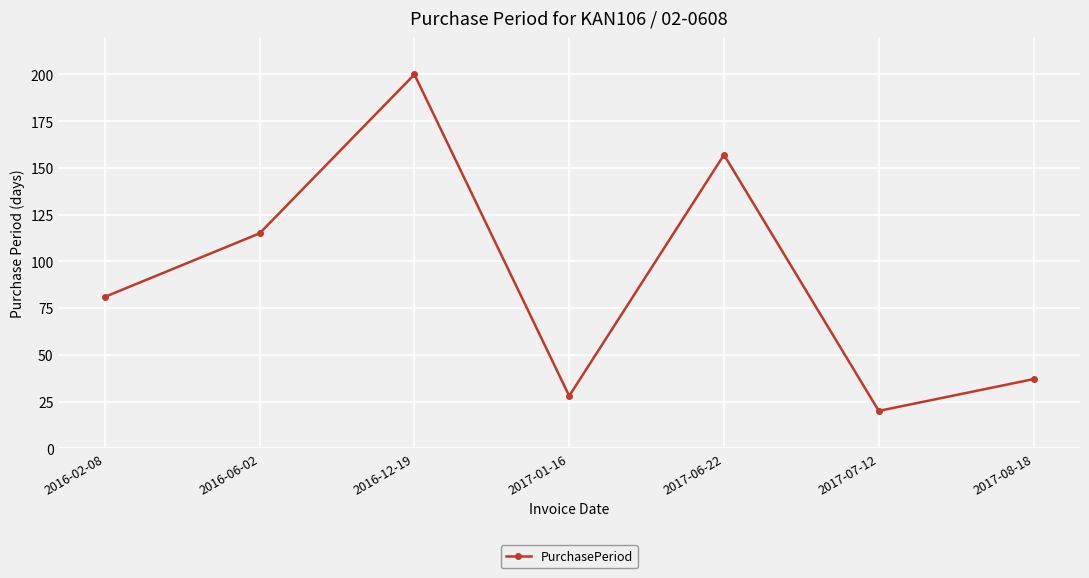

Approximately how many times larger is the value at 2017-08-18 compared to 2016-06-02?

0.3